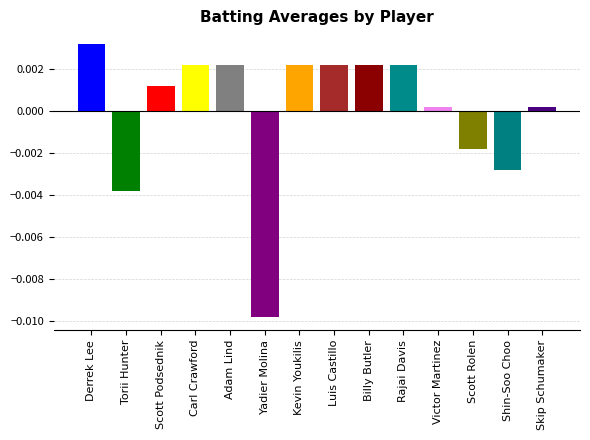

Does the chart contain stacked bars?

No